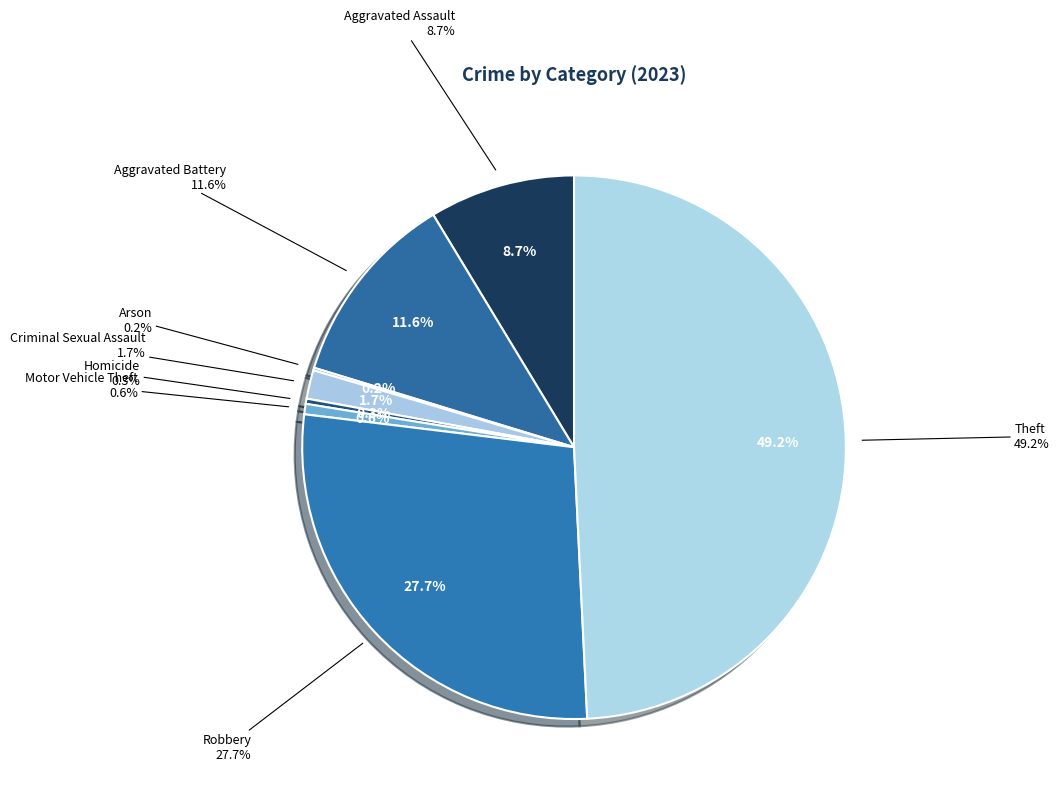

The Theft slice represents 49% of the pie. True or false?

True